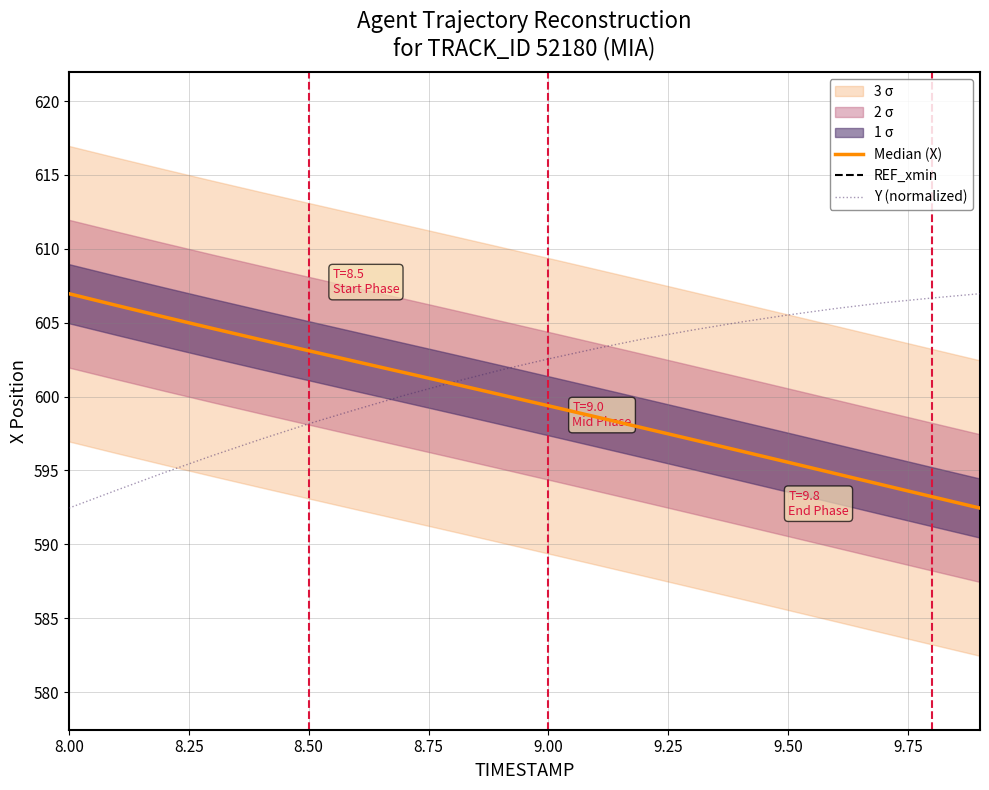

Is it true that Y (normalized) equals 602.5 at 9.00?

True